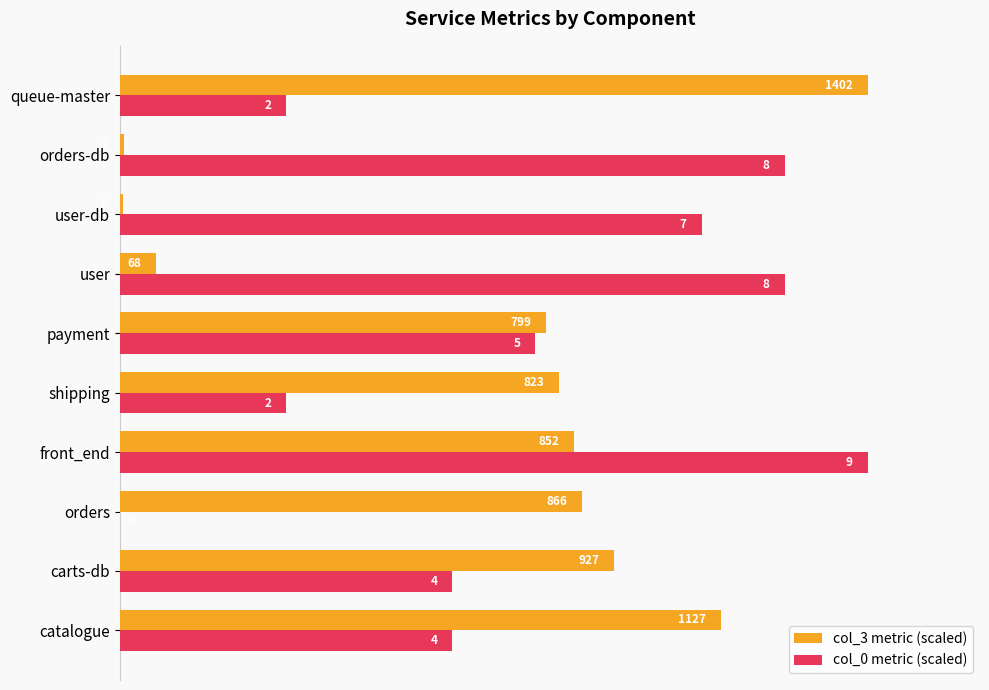

What are all the series names shown in the legend?

col_3 metric (scaled), col_0 metric (scaled)